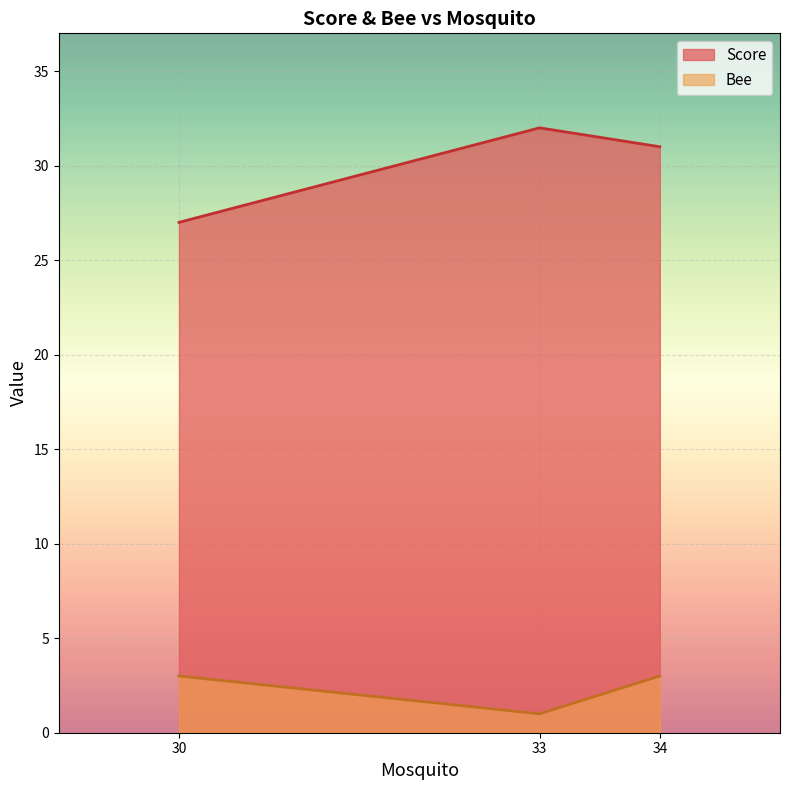

What is the average value of the Score series?

30